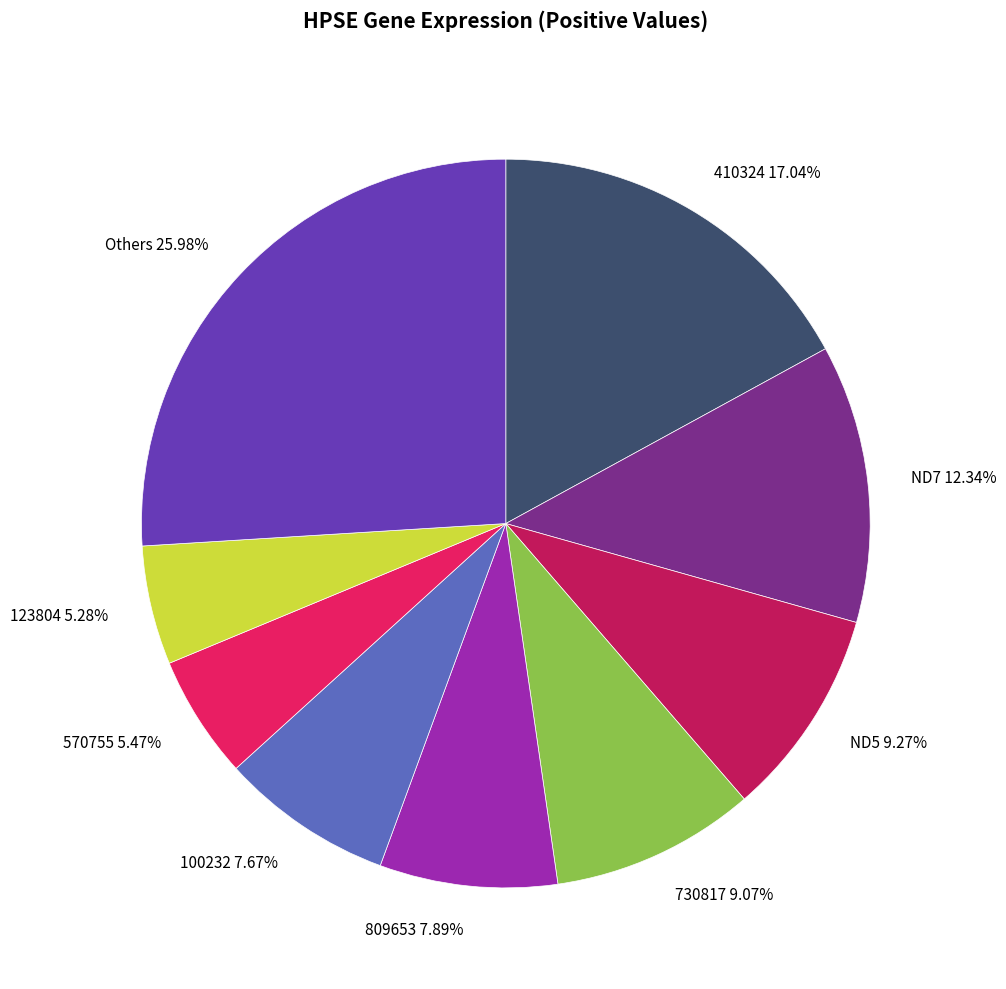

Do 730817 and ND7 together represent more than half of the pie?

No